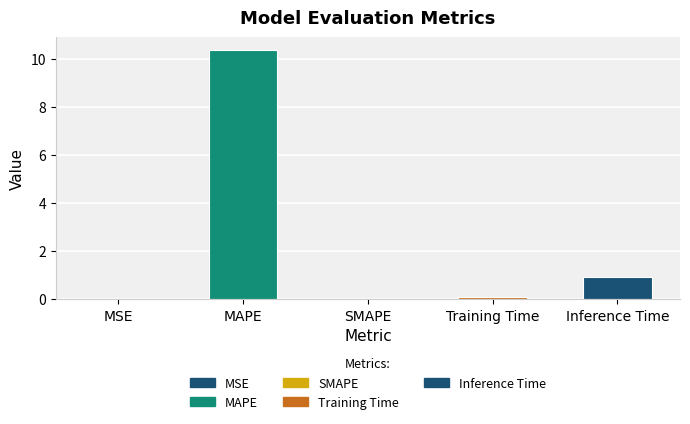

Reading right to left, list all the values displayed in this chart.

Inference Time=0.9	Training Time=0.1	SMAPE=0.0	MAPE=10.4	MSE=0.0